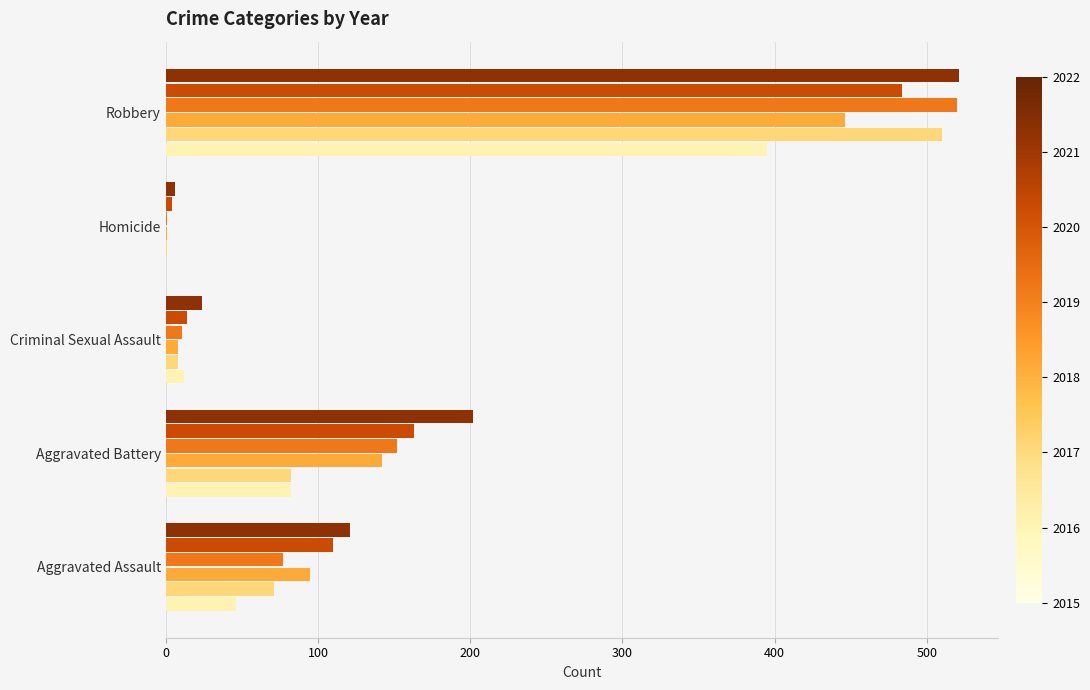

What is the greatest value displayed?

521